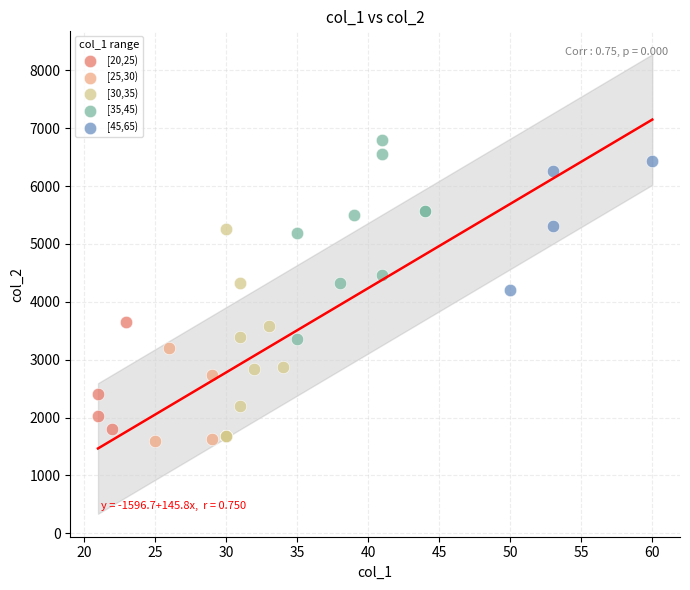

Which series contains the highest Y value?

[35,45)